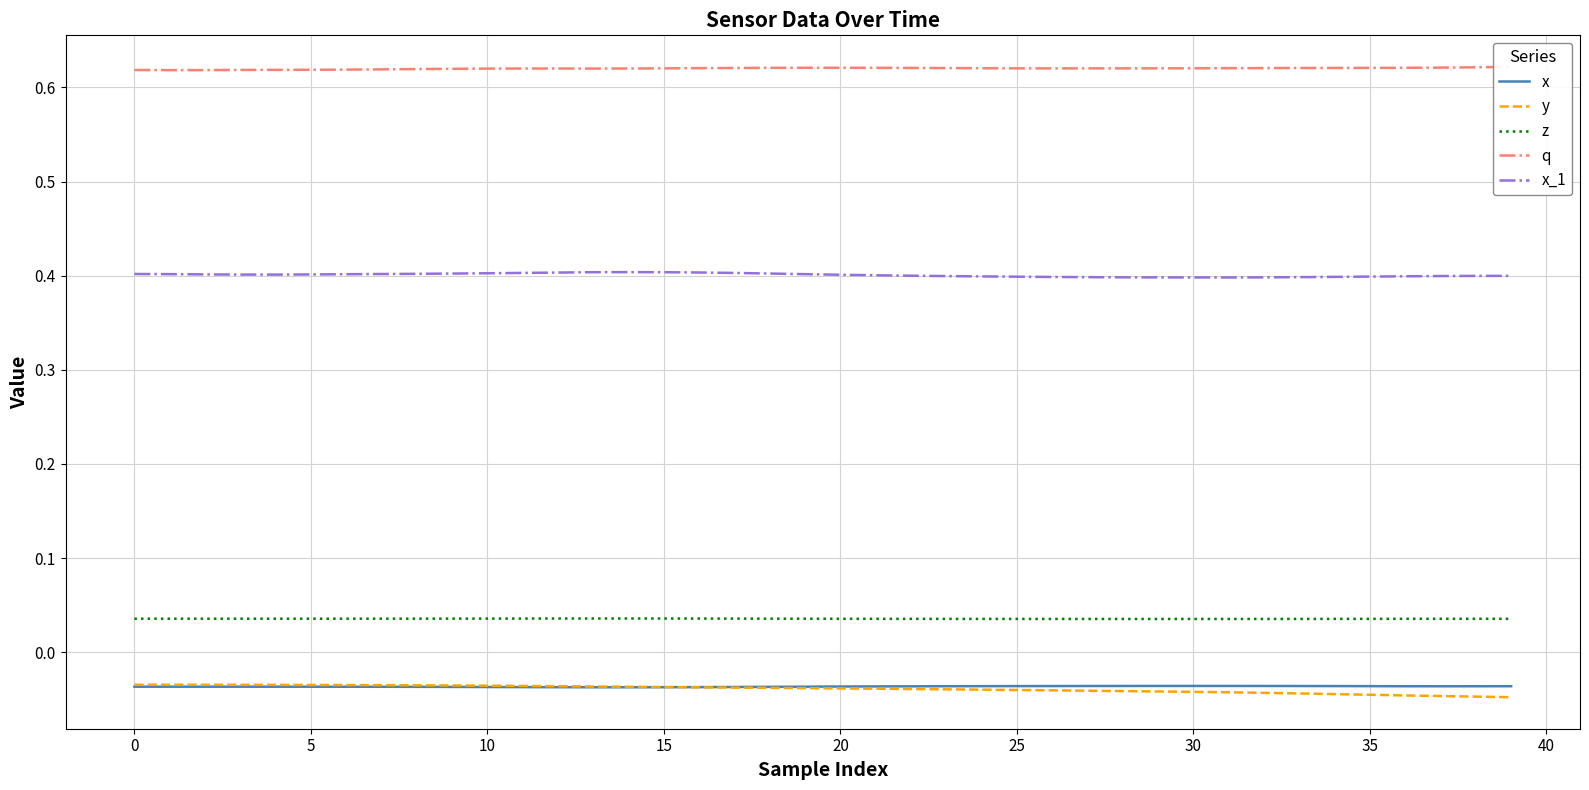

What is the highest value of the x_1 series?

0.4